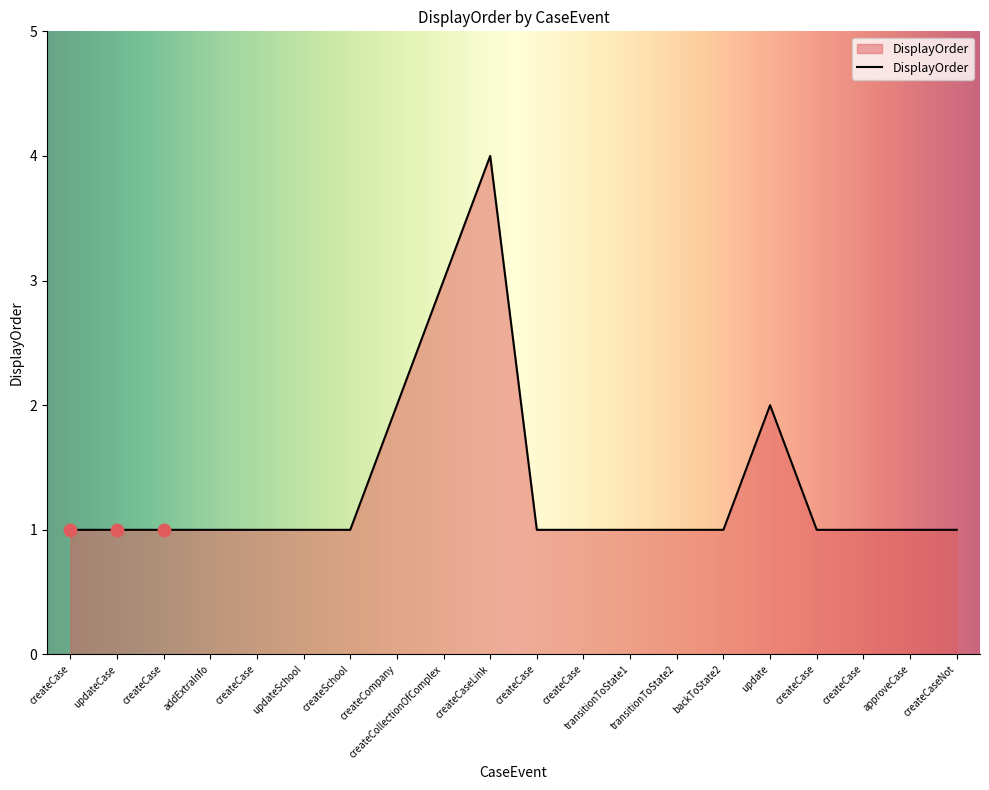

Which has a higher value, createCase or createCase?

createCase